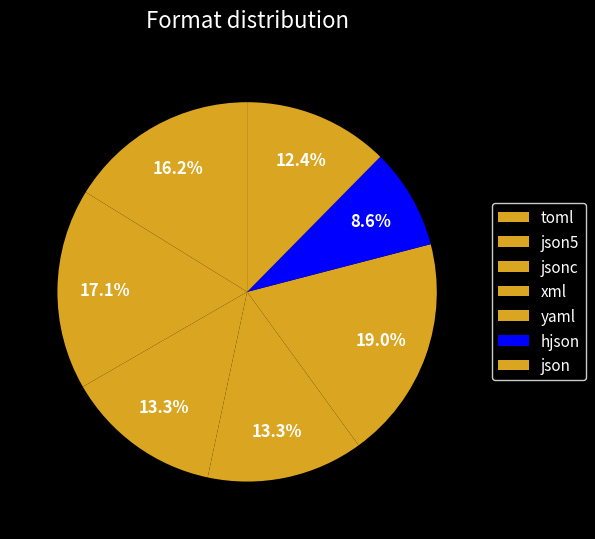

What is the smallest slice in the pie chart?

hjson